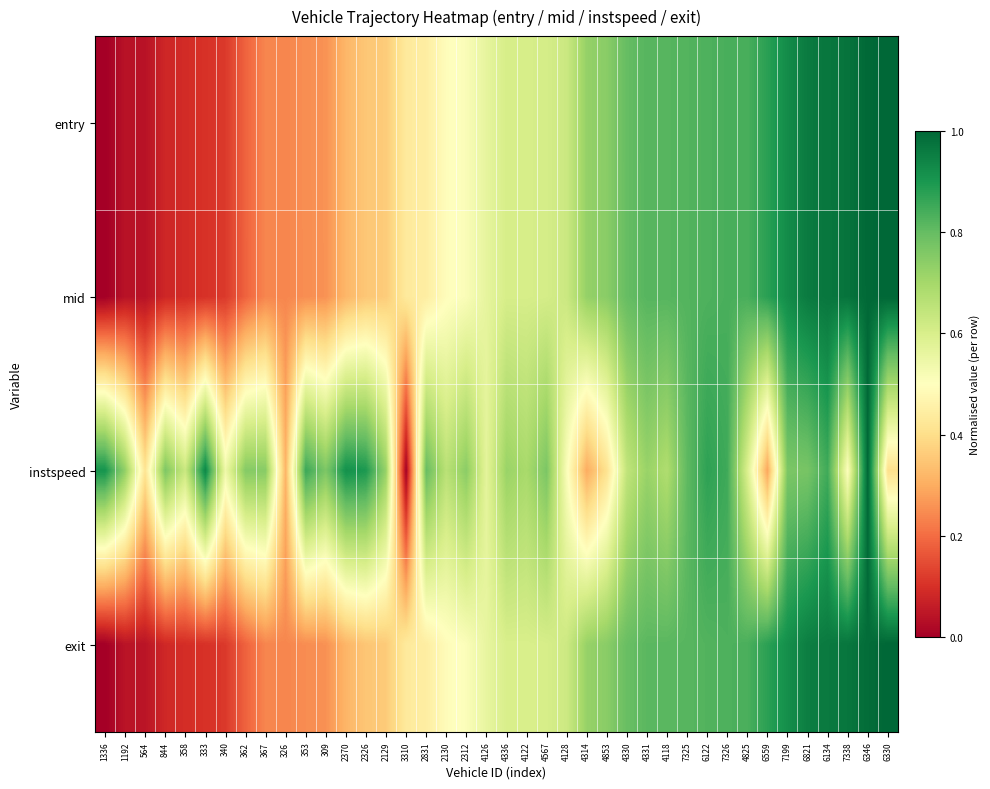

How many series are shown in this chart?

4